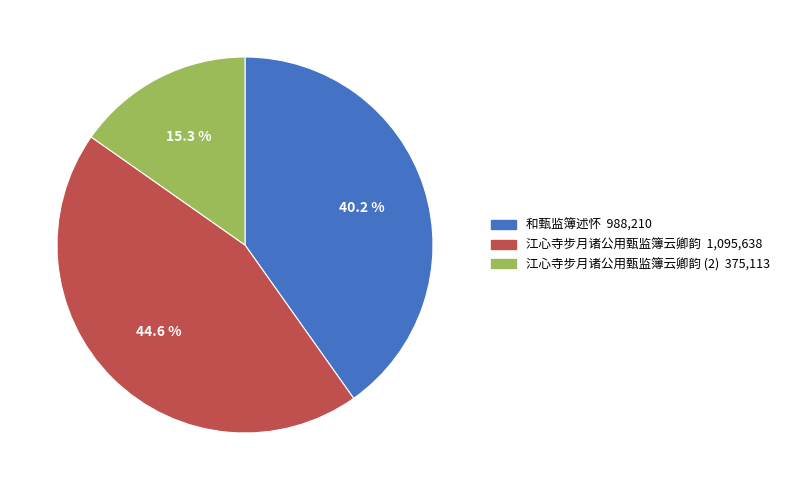

Does any single category account for the majority?

No